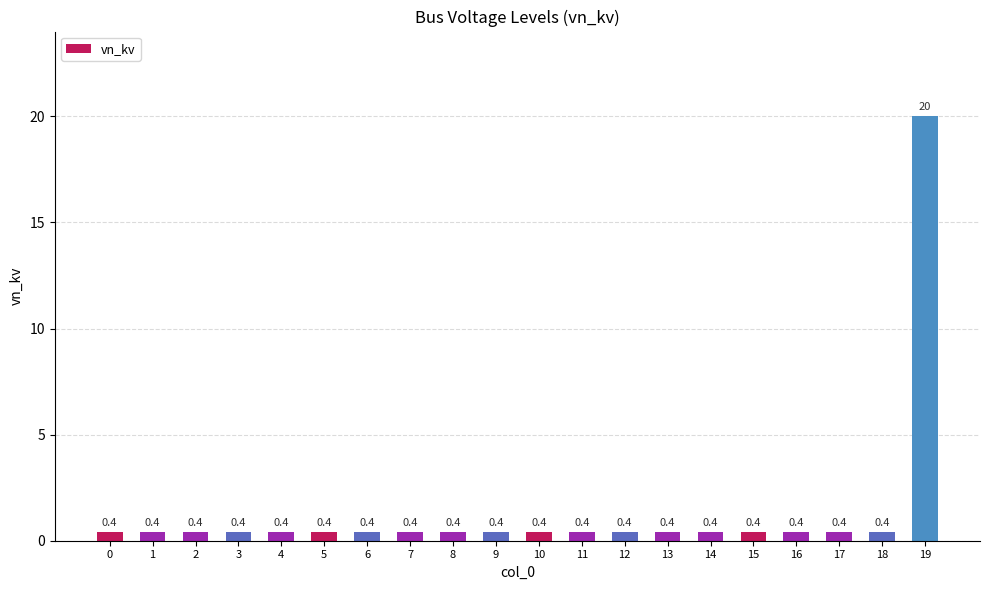

What is the value of the 1st bar from the left?

0.4